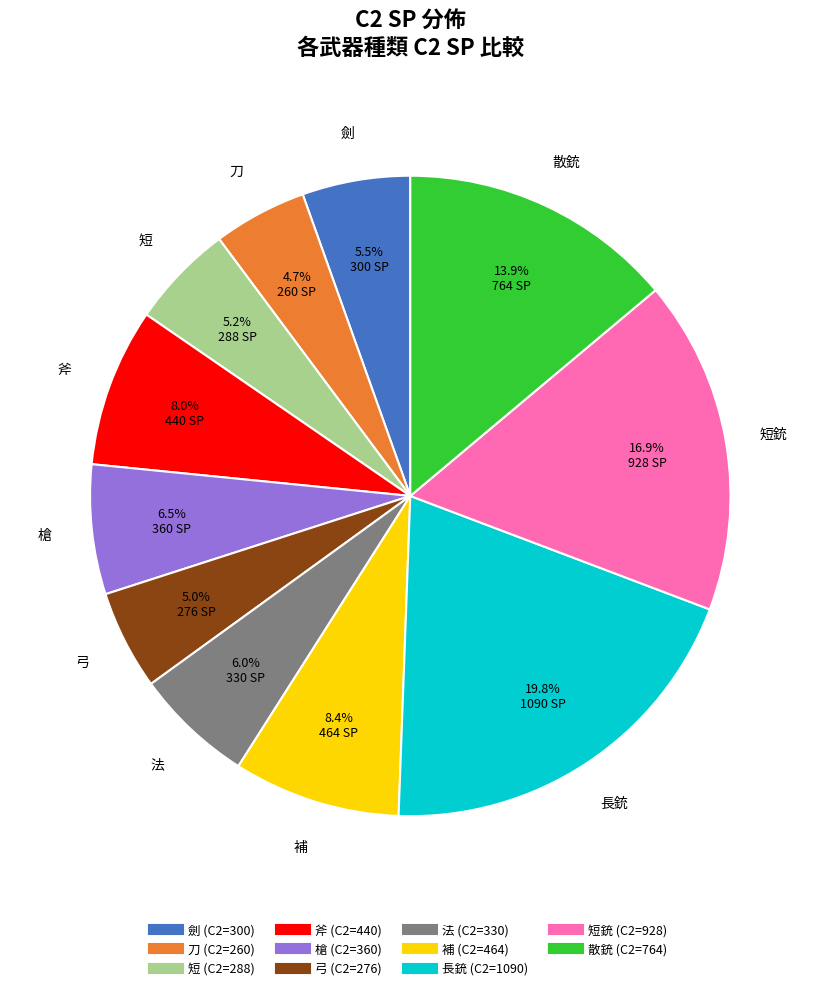

Does any single category account for the majority?

No